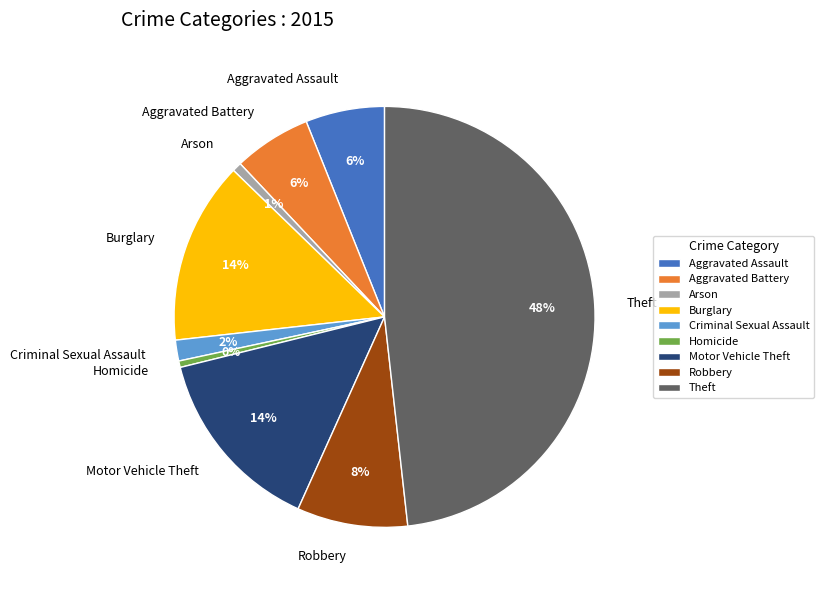

To the nearest percent, what is the difference between the largest and smallest slice percentages?

48%